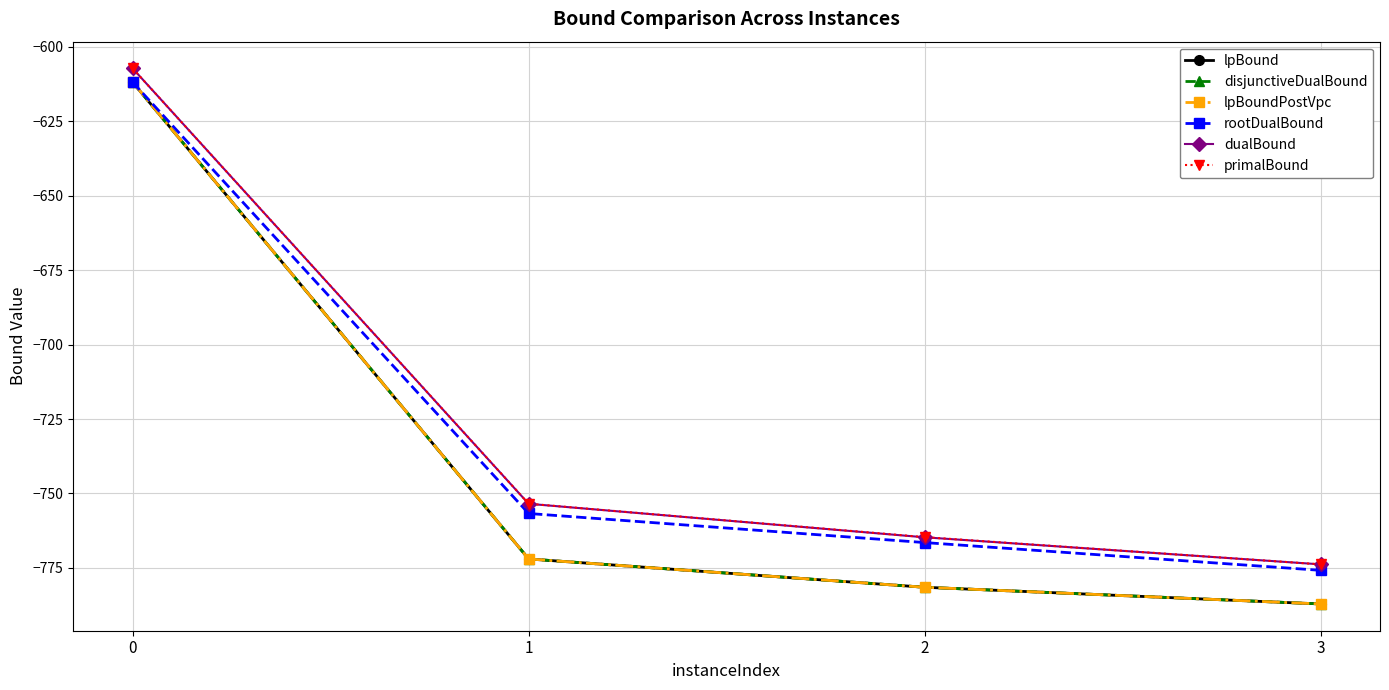

Is this an area chart (filled region under the line)?

No